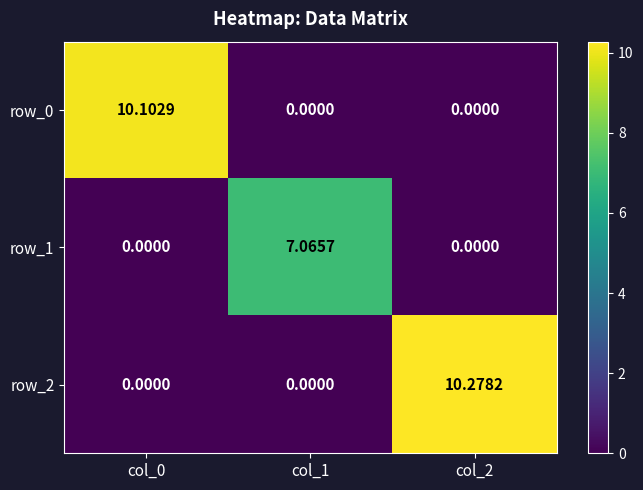

What is the sum of the row_1 values at col_1 and col_0?

7.1